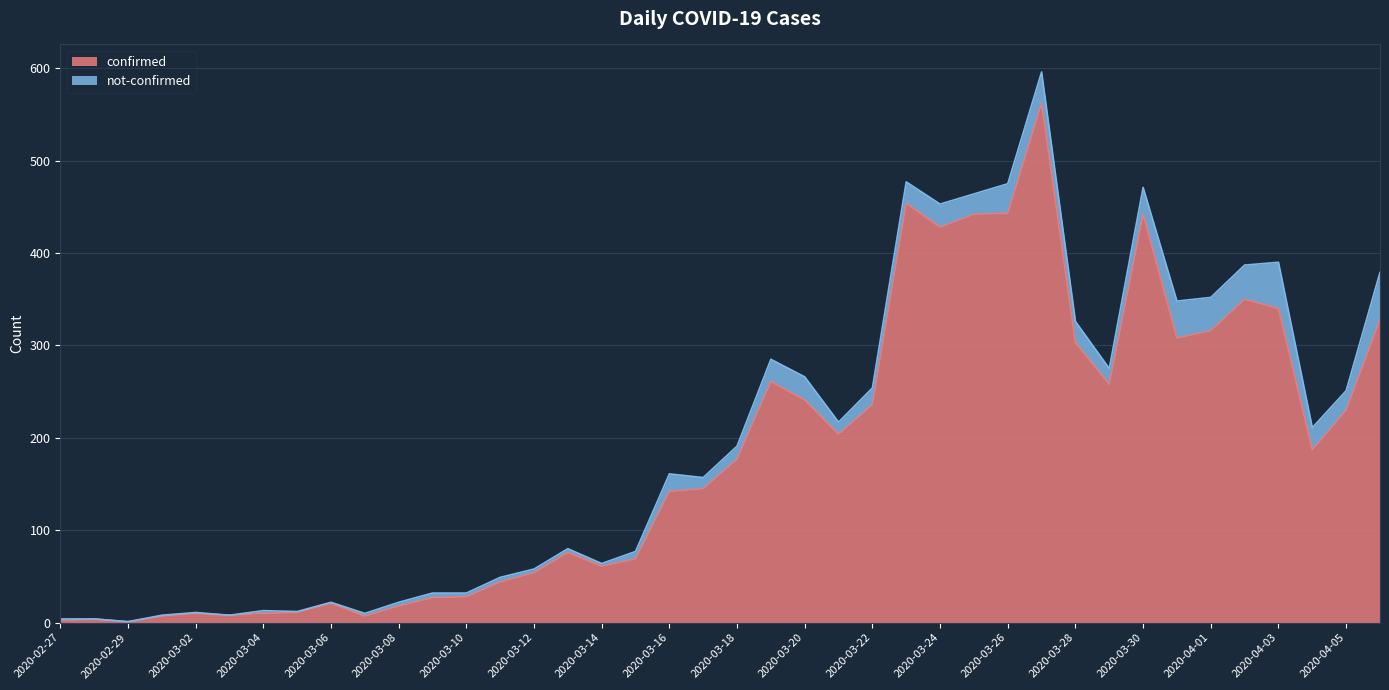

List the labels in order of value, largest first.

2020-03-27, 2020-03-23, 2020-03-26, 2020-03-25, 2020-03-30, 2020-03-24, 2020-04-02, 2020-04-03, 2020-04-06, 2020-04-01, 2020-03-31, 2020-03-28, 2020-03-19, 2020-03-29, 2020-03-20, 2020-03-22, 2020-04-05, 2020-03-21, 2020-04-04, 2020-03-18, 2020-03-17, 2020-03-16, 2020-03-13, 2020-03-15, 2020-03-14, 2020-03-12, 2020-03-11, 2020-03-10, 2020-03-09, 2020-03-06, 2020-03-08, 2020-03-05, 2020-03-02, 2020-03-04, 2020-03-03, 2020-03-01, 2020-03-07, 2020-02-28, 2020-02-27, 2020-02-29